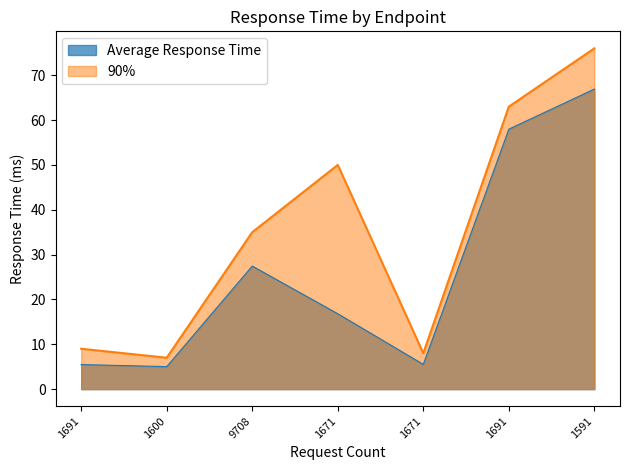

How many data points does each series have?

7